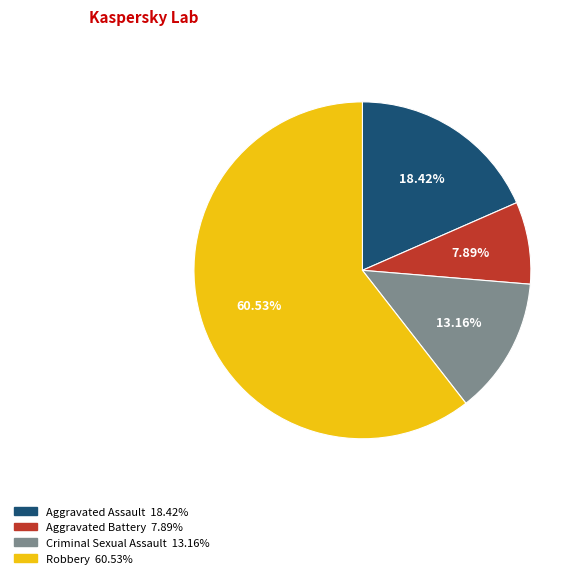

What percentage do Aggravated Battery and Robbery together represent?

68.4%